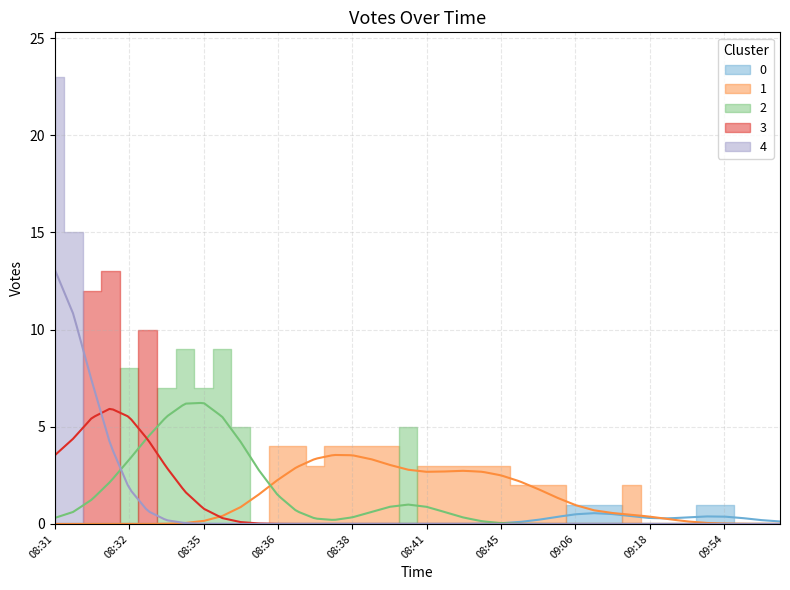

Where does the data first go above 3?

08:31